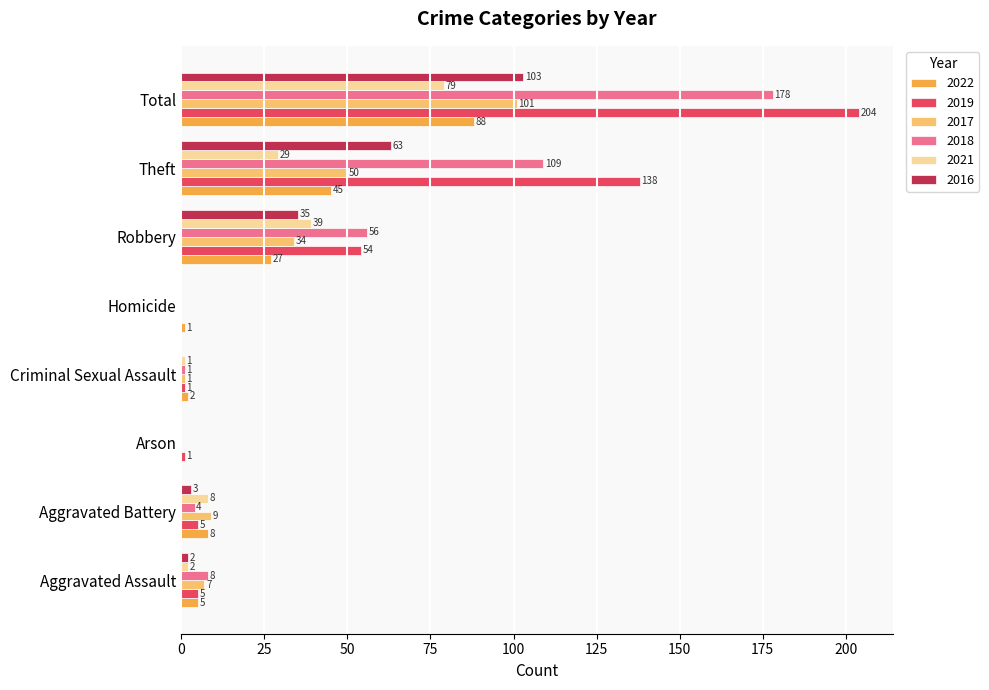

At which label is 2021 closest to 39?

Robbery